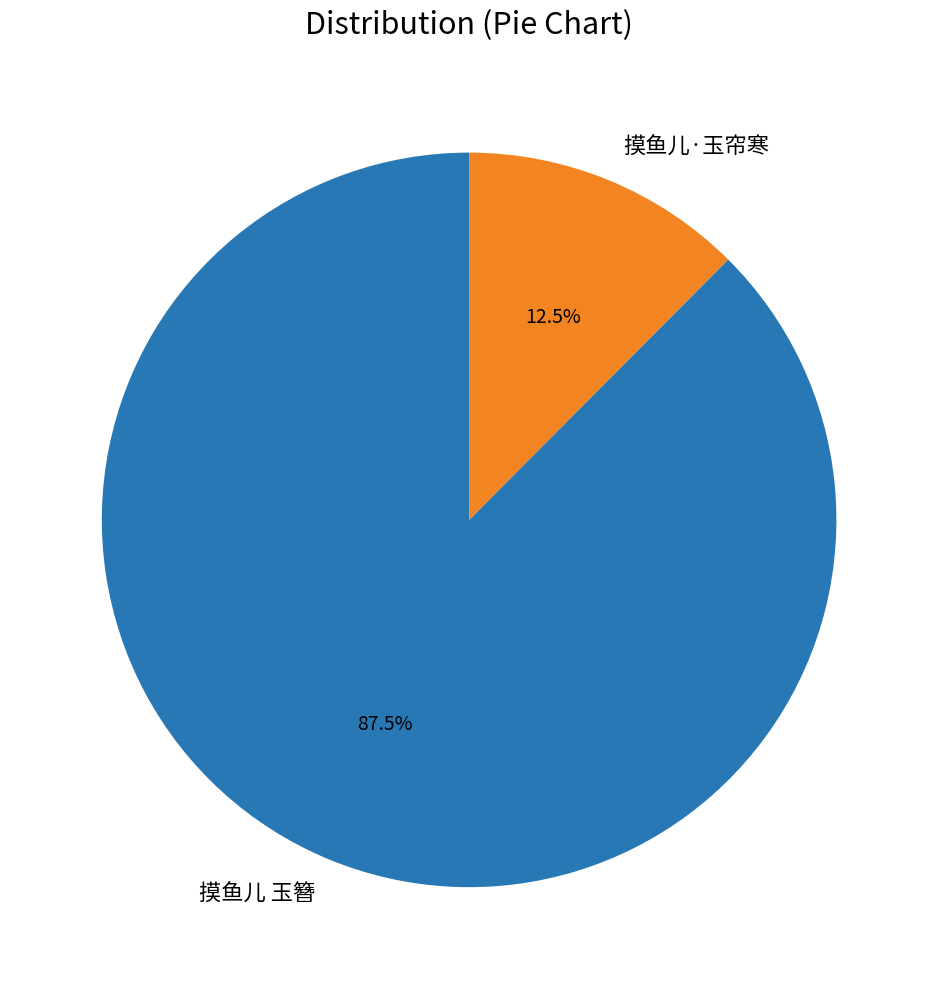

Rank the categories by value from lowest to highest.

摸鱼儿·玉帘寒, 摸鱼儿 玉簪